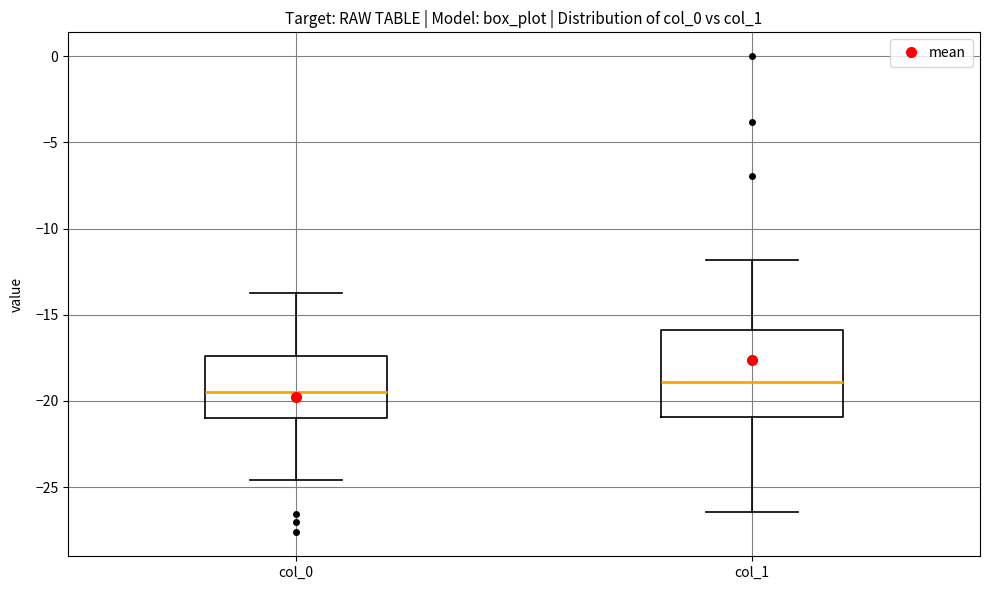

Where is the upper edge of the box for col_0 on the y-axis? The values are not printed on the chart, so give them approximately, as read against the axis.

-17.5